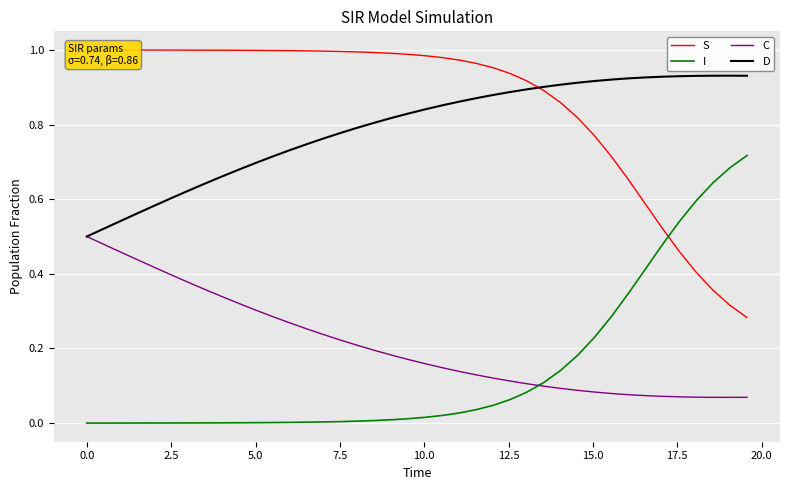

How many categories are shown in the chart?

40